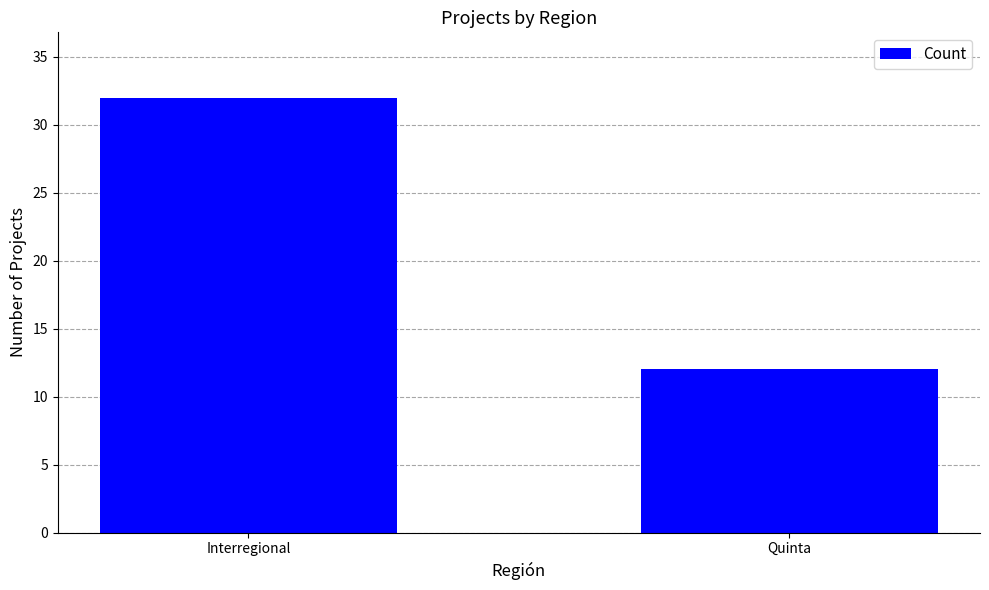

Reading left to right, transcribe all the data shown in this chart.

32	12